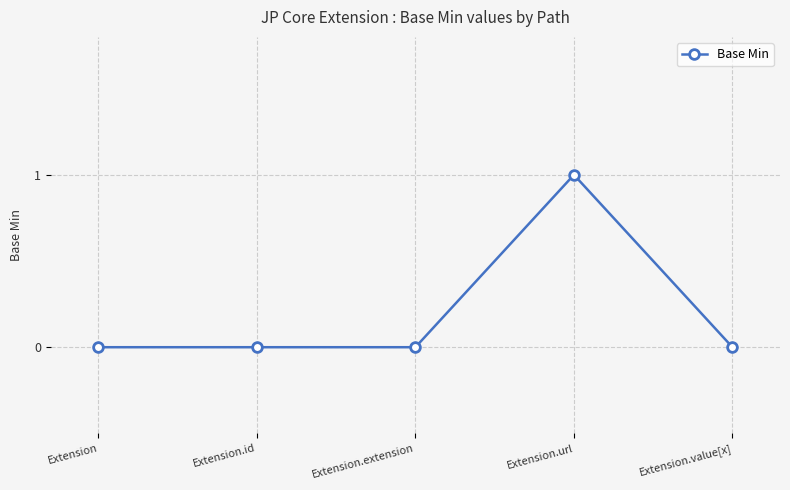

What is the maximum value shown in the chart?

1